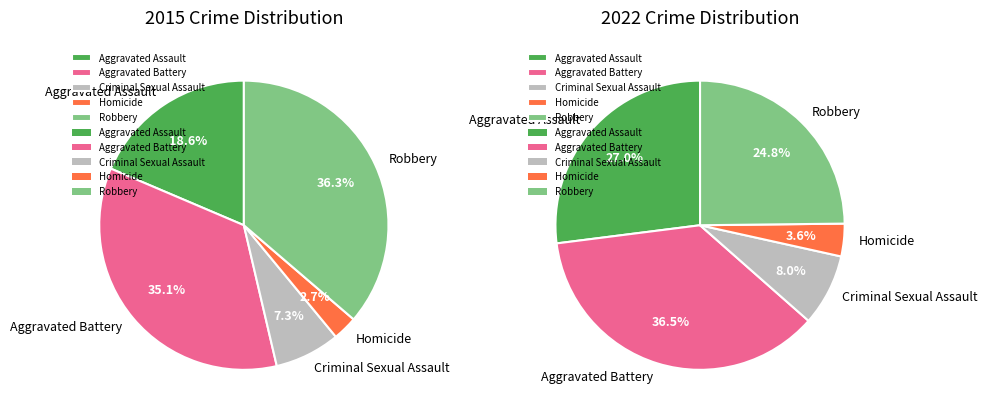

To the nearest percent, what is the difference between the largest and smallest slice percentages?

34%